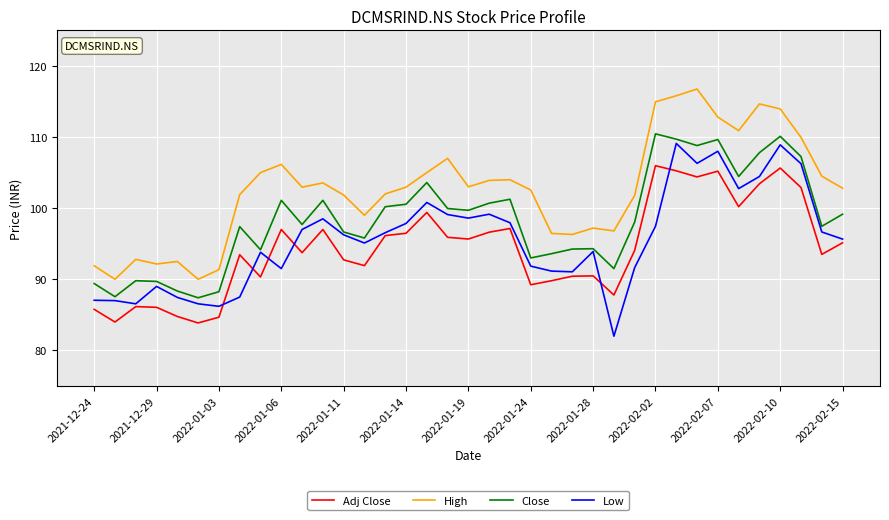

Count the number of data series in this chart.

4